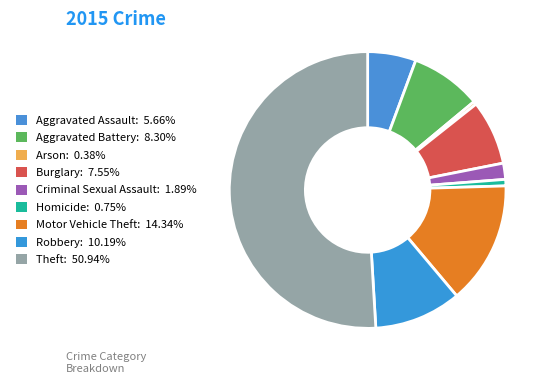

To the nearest percent, what is the difference between the Aggravated Battery and Homicide slice percentages?

8%